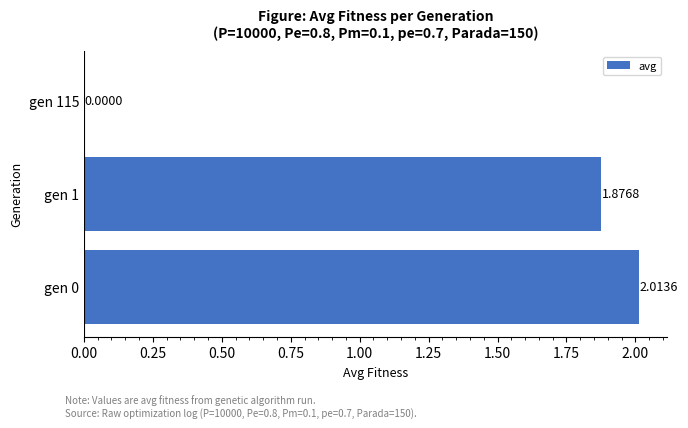

Are the bars grouped side by side (vs. stacked)?

No